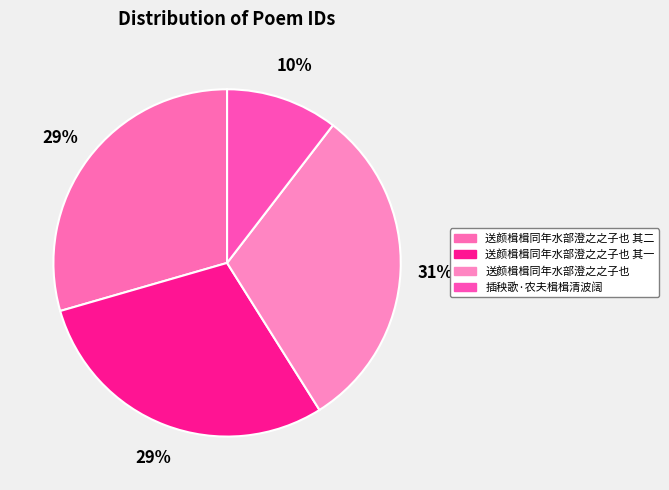

What percentage is the 送颜楫楫同年水部澄之之子也 其二 slice, to the nearest percent?

29%